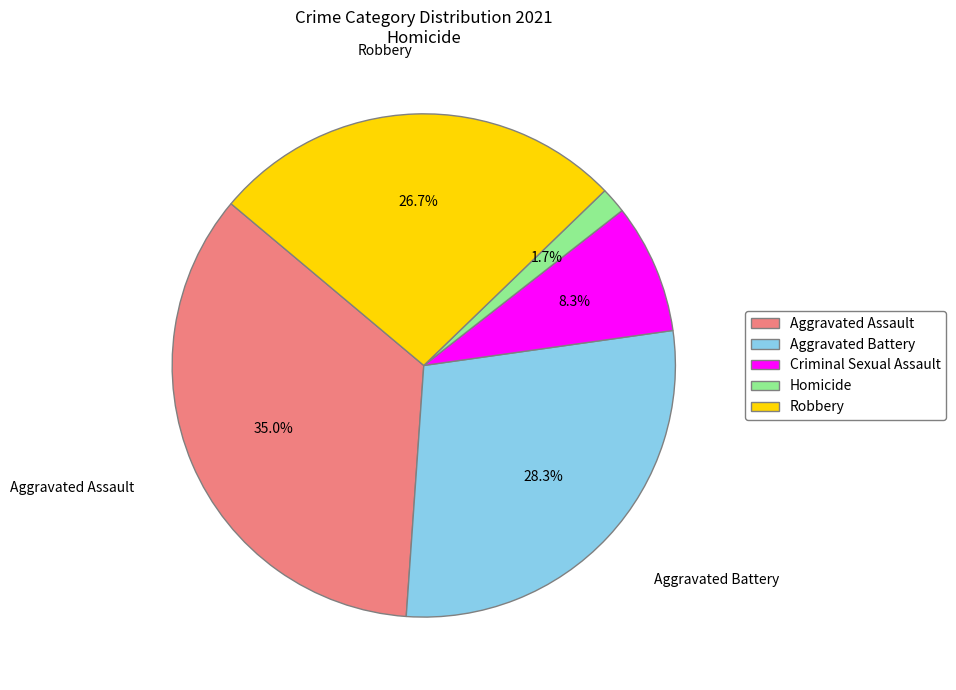

Which has a higher value, Aggravated Battery or Robbery?

Aggravated Battery